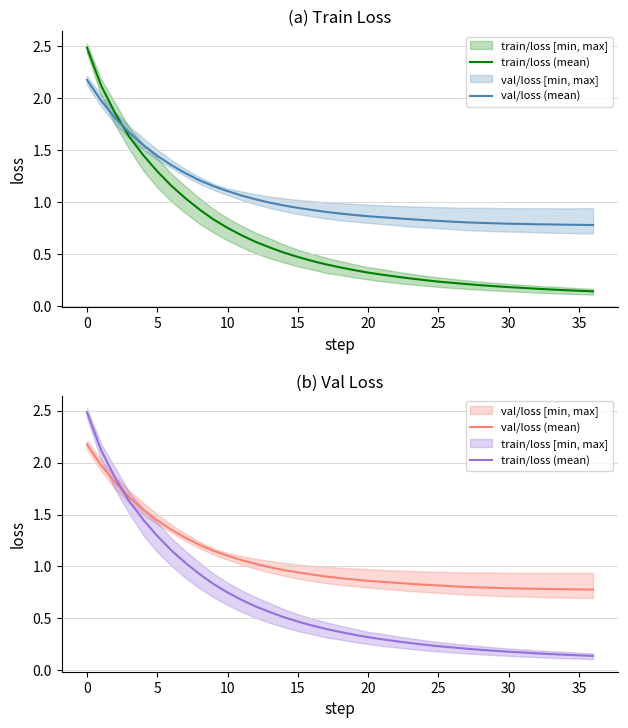

List the series in order of their overall mean, highest first.

val/loss (mean), train/loss (mean)